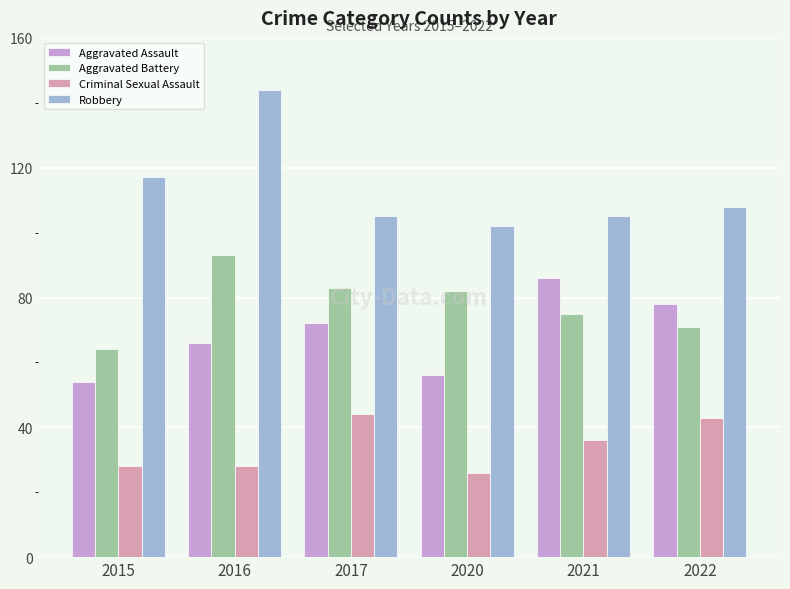

Rank the series by their maximum value, from highest to lowest.

Robbery, Aggravated Battery, Aggravated Assault, Criminal Sexual Assault